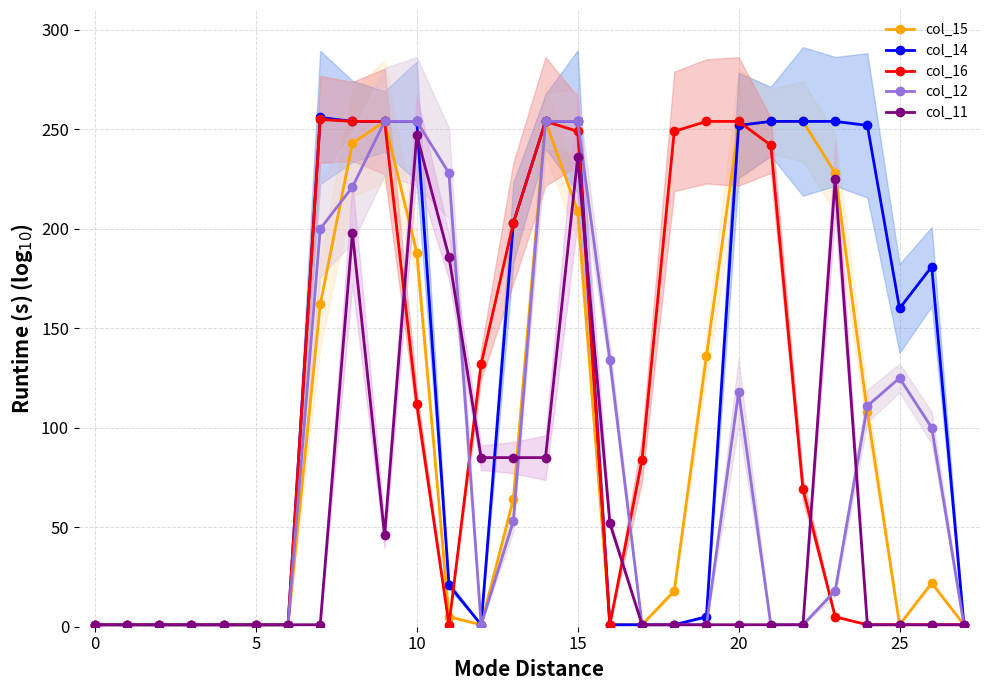

Is this an area chart (filled region under the line)?

No